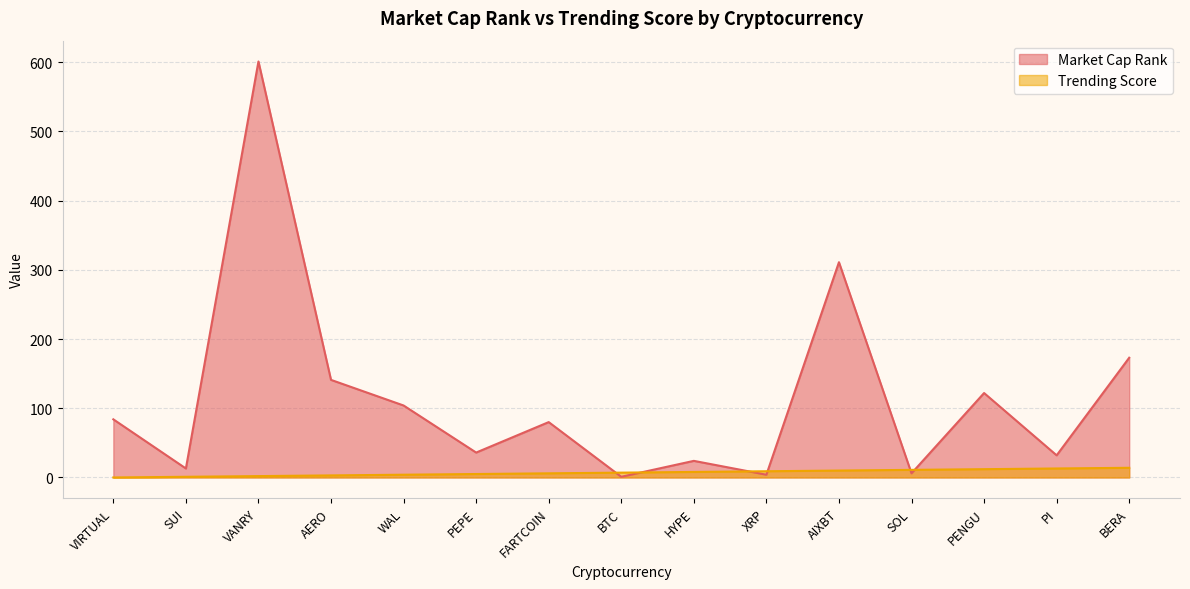

At which category is the sum across all series the highest?

VANRY